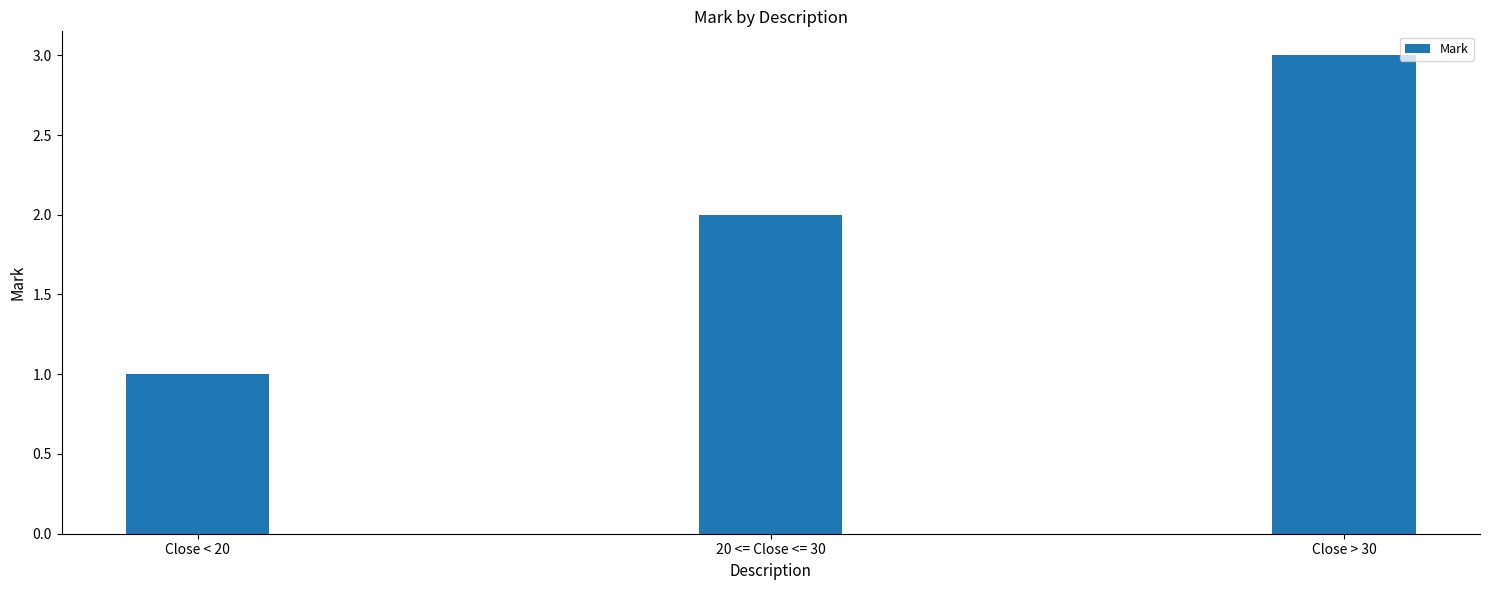

Which label corresponds to the smallest value in the chart?

Close < 20